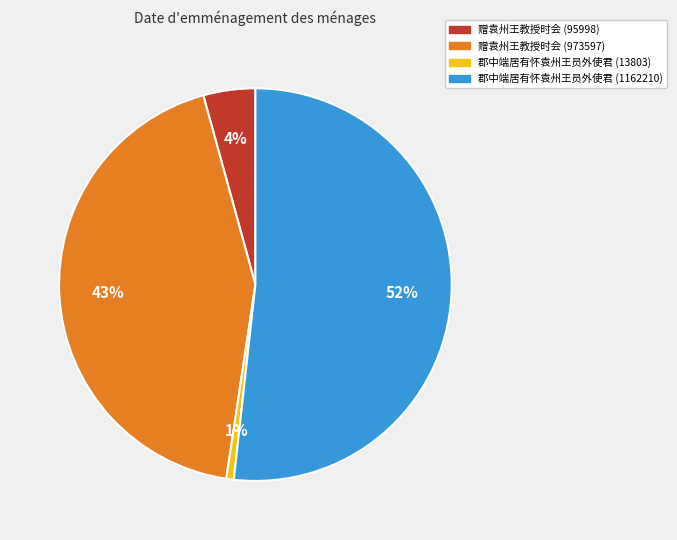

Is there any slice that represents more than half of the pie?

Yes